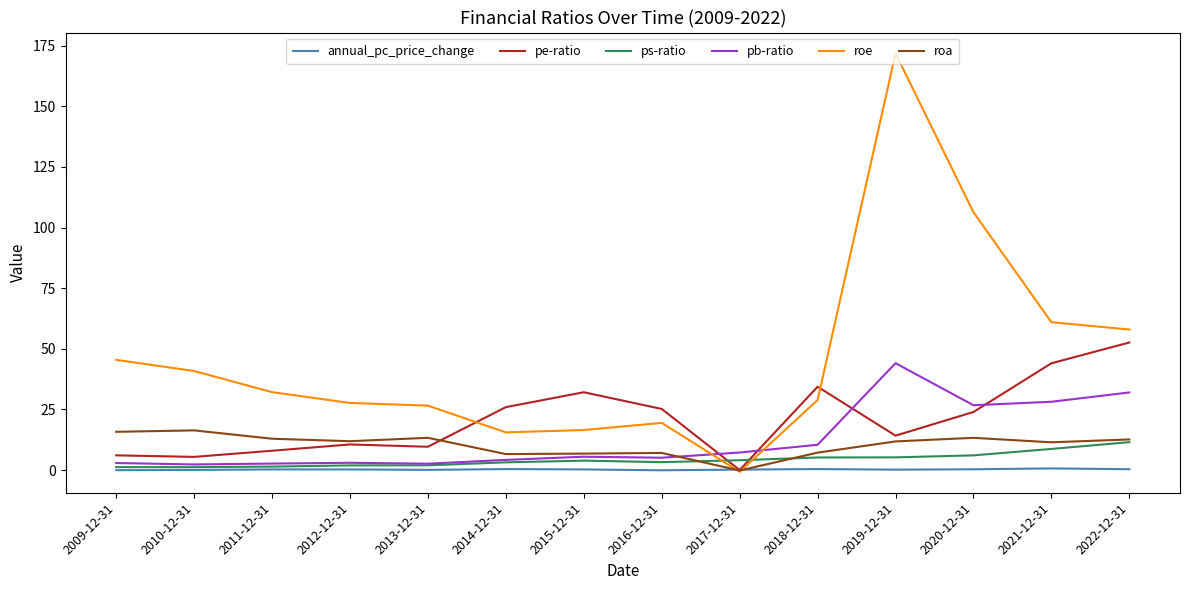

Is it true that ps-ratio equals 8.7 at 2021-12-31?

True